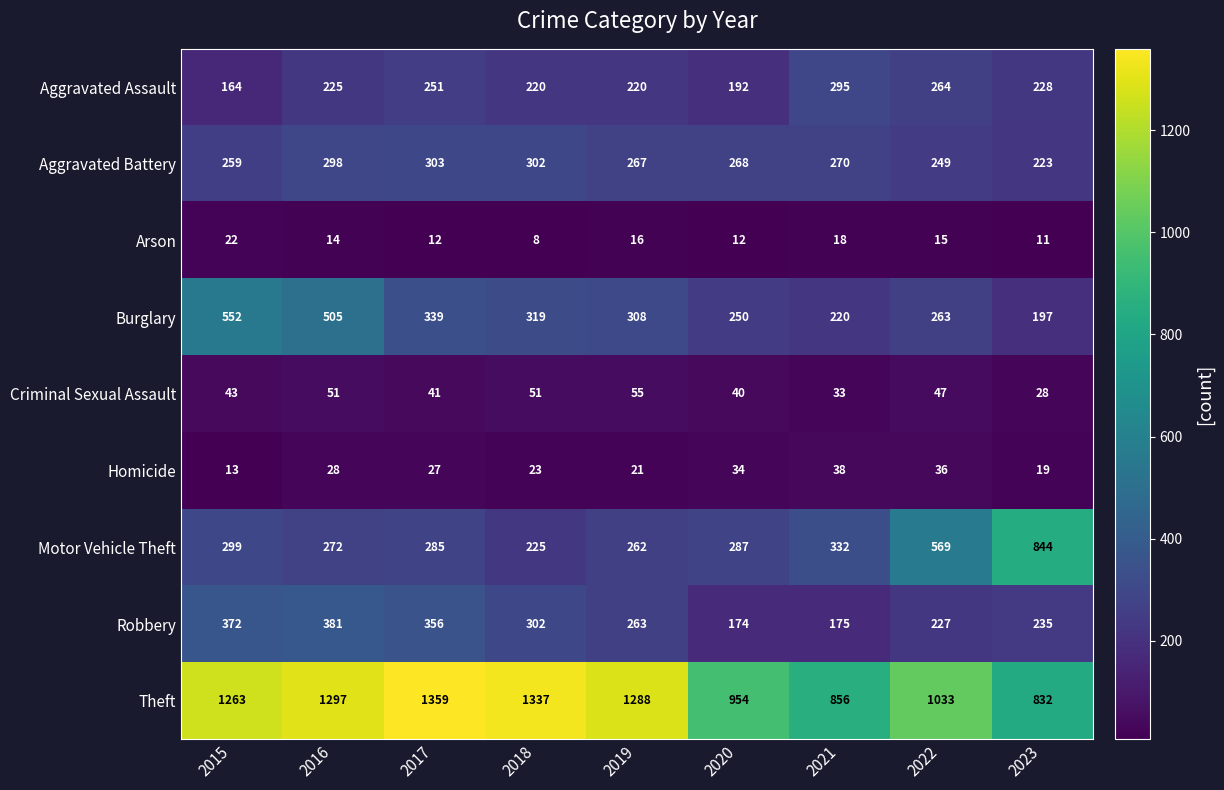

What value does the Homicide series have at 2016?

28